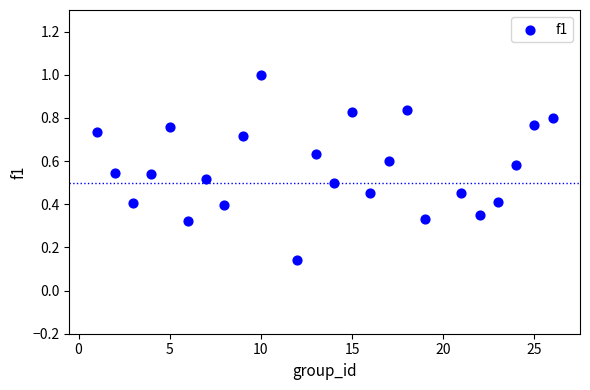

What is the range of X values (max minus min)?

25.0